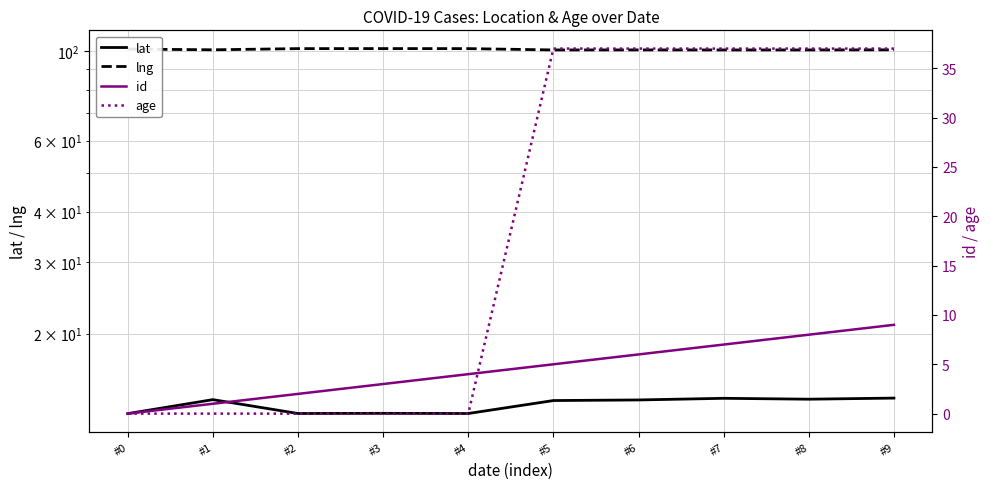

Rank the series at #7 from highest to lowest value.

lng, age, lat, id